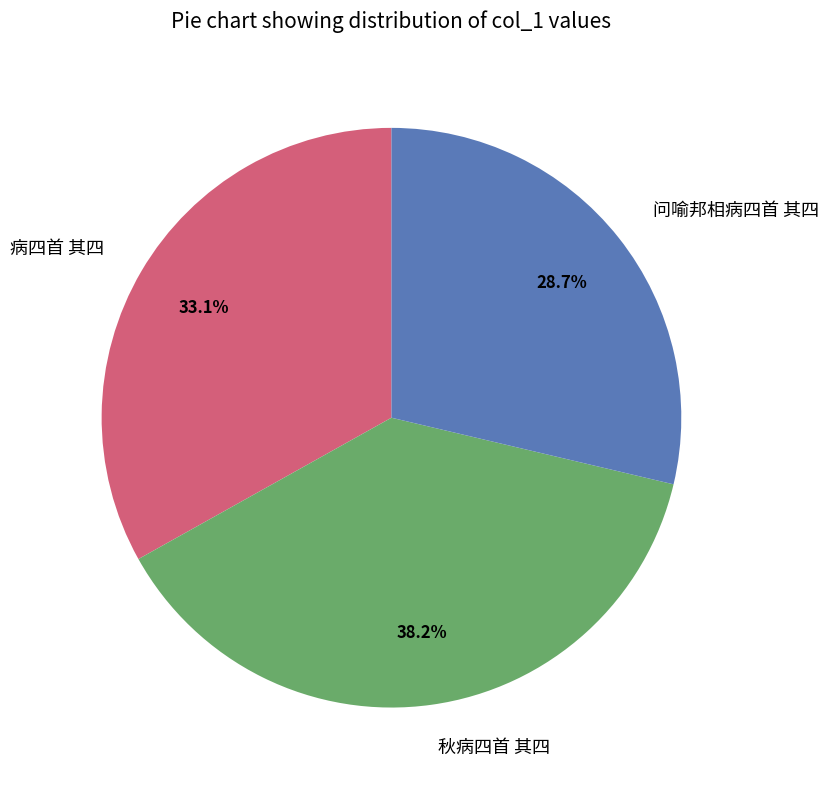

Rank the categories by value from lowest to highest.

问喻邦相病四首 其四, 病四首 其四, 秋病四首 其四